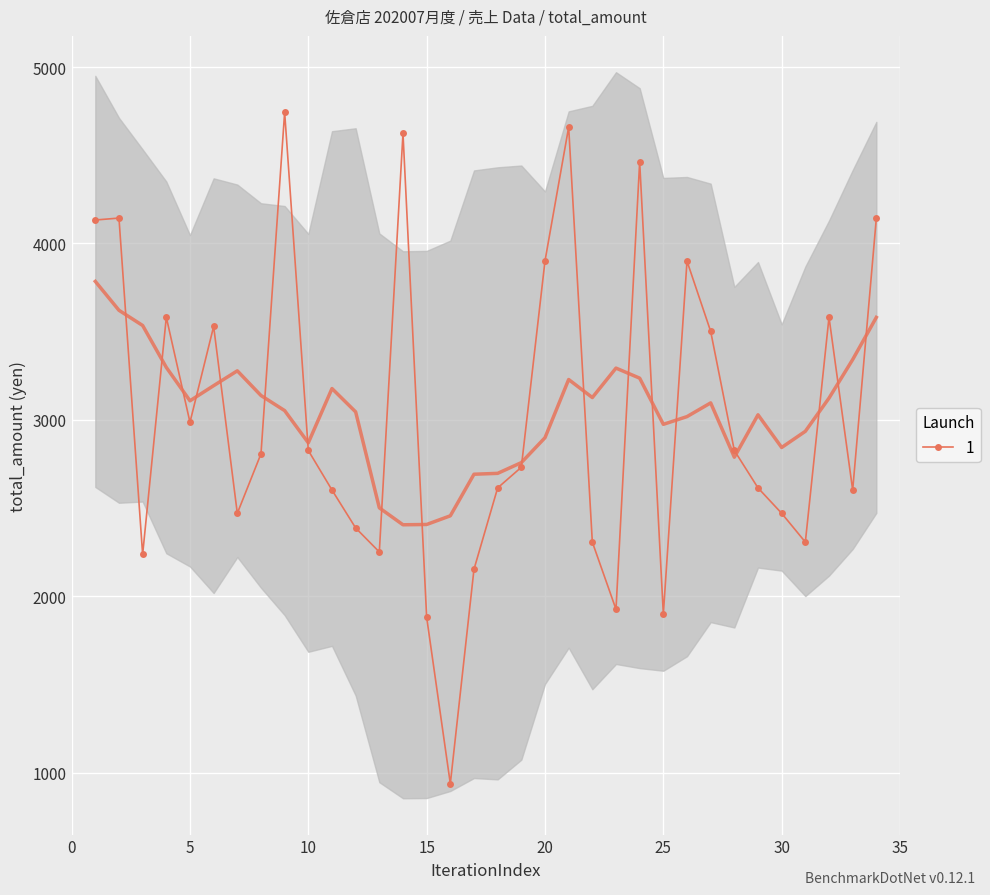

What is the maximum value for 1?

4744